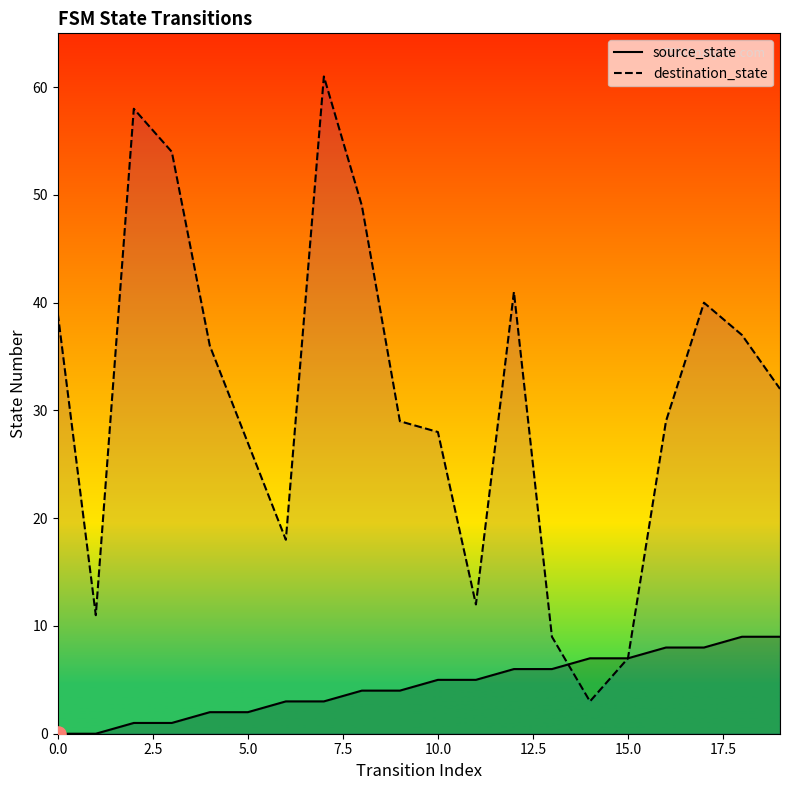

Which series has the largest total across all categories?

destination_state